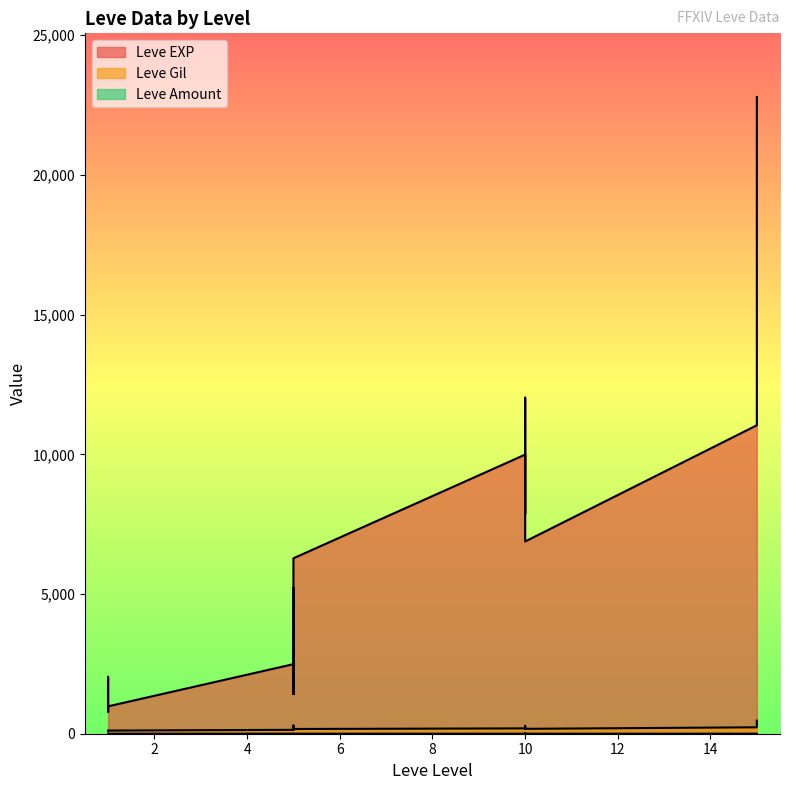

Rank the categories by Leve EXP value from highest to lowest.

15, 10, 15, 10, 10, 10, 10, 10, 5, 5, 5, 5, 1, 5, 5, 1, 1, 1, 1, 1